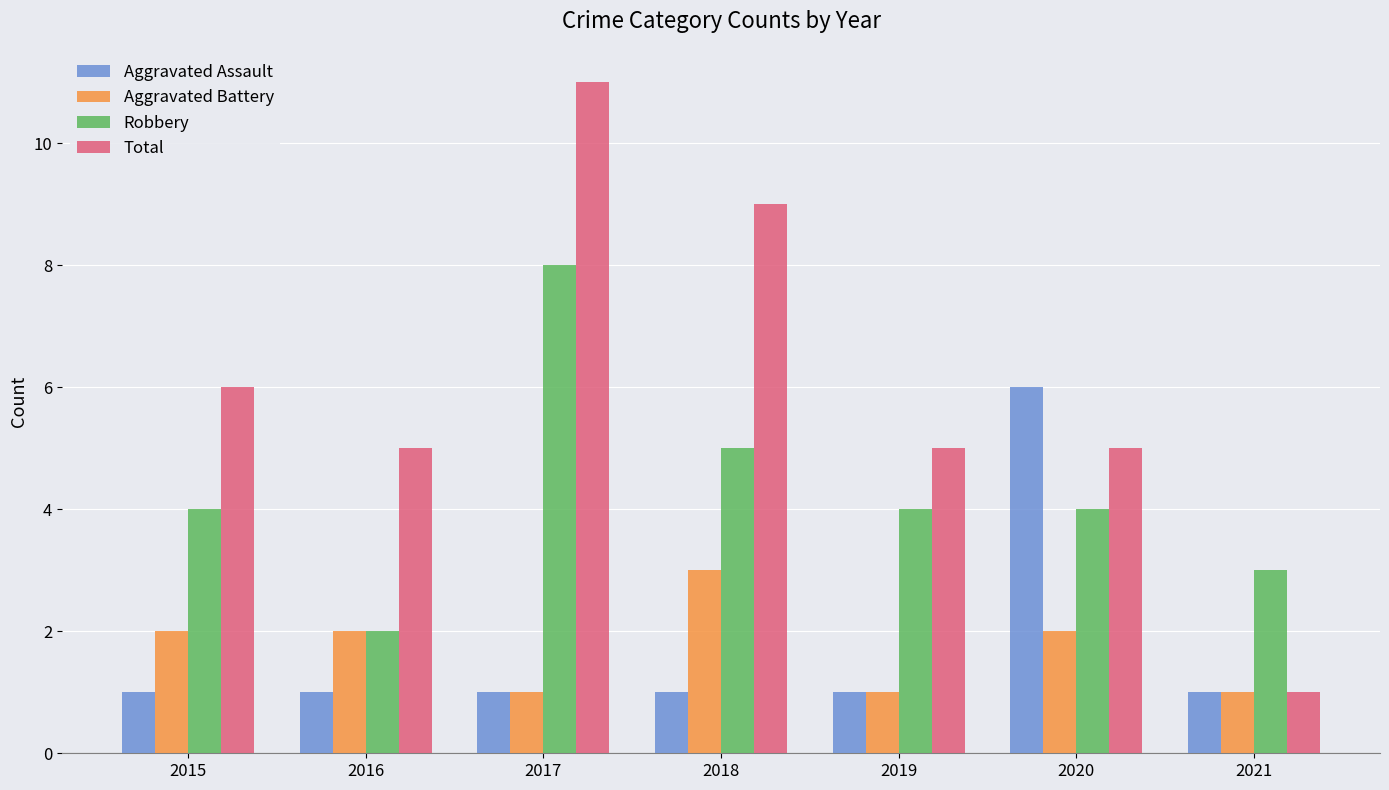

At which label does Aggravated Battery reach its peak?

2018